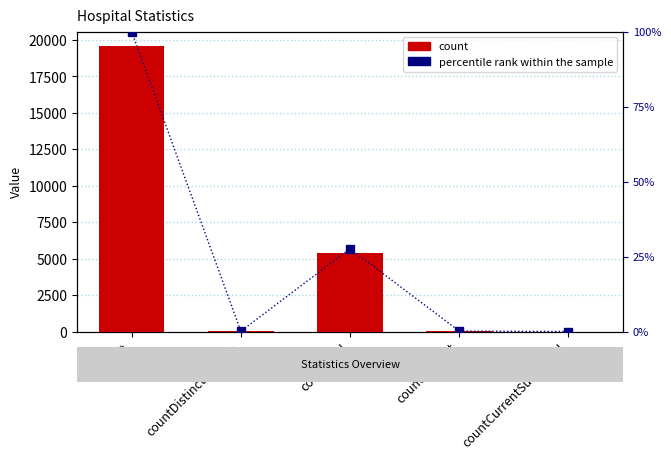

How many positive values does the count series have?

4